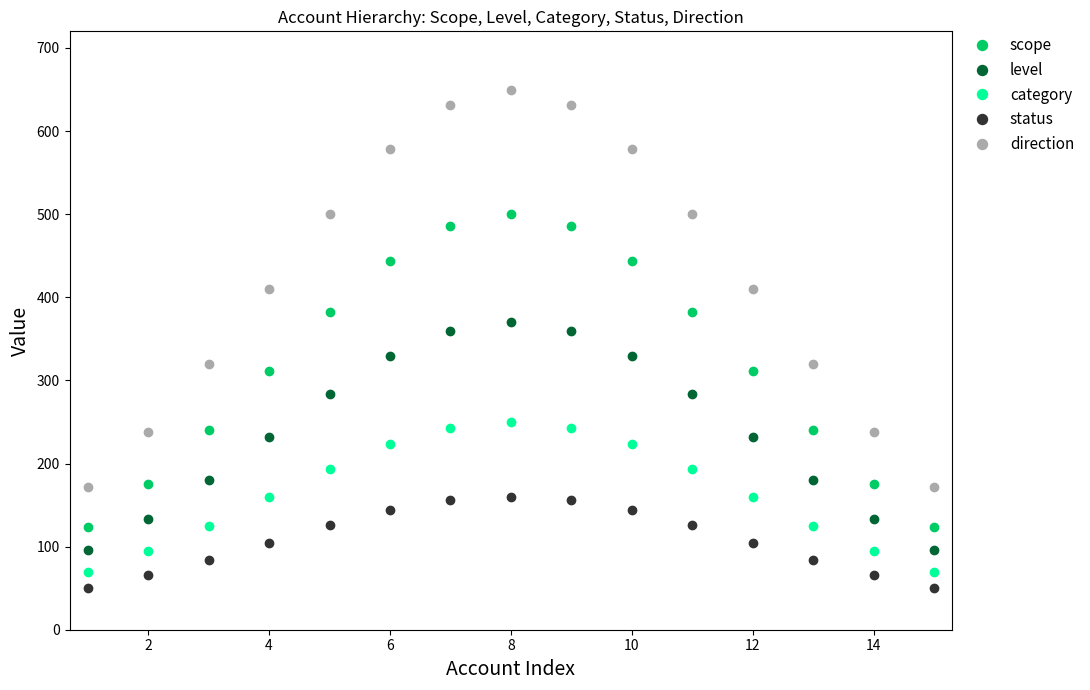

Which series has the widest spread of values?

direction